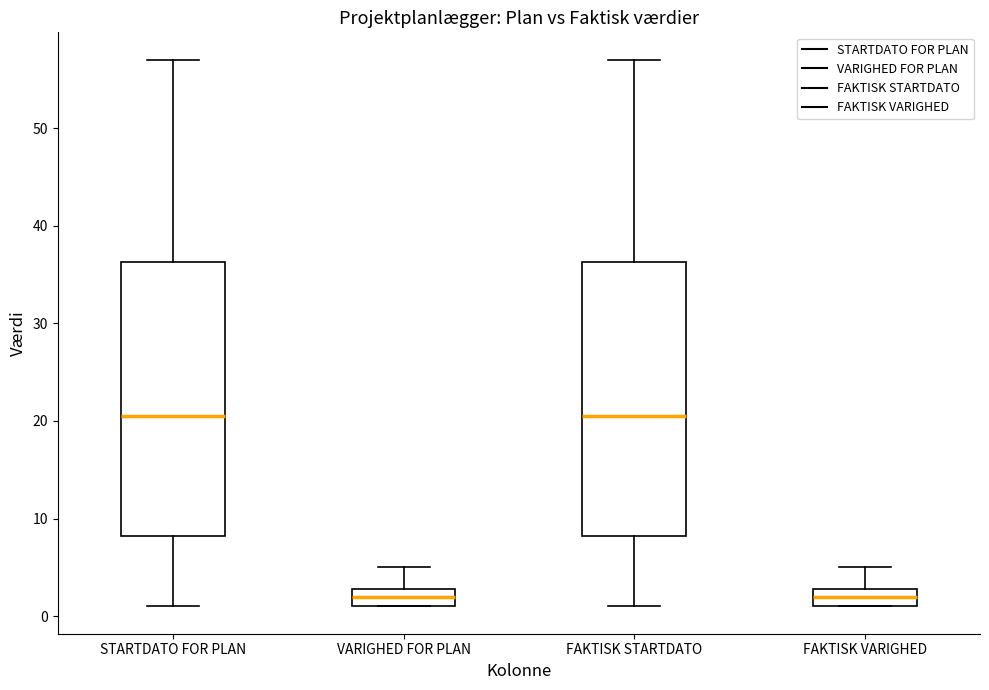

Reading left to right, transcribe this box plot: for each box, give where its median line is, the range the box spans, and where its two whiskers end, as read against the y-axis. The values are not printed on the chart, so give them approximately, as read against the axis.

STARTDATO FOR PLAN: median 21, box 8 to 36, whiskers 1 to 57
VARIGHED FOR PLAN: median 2, box 1 to 3, whiskers 1 to 5
FAKTISK STARTDATO: median 21, box 8 to 36, whiskers 1 to 57
FAKTISK VARIGHED: median 2, box 1 to 3, whiskers 1 to 5